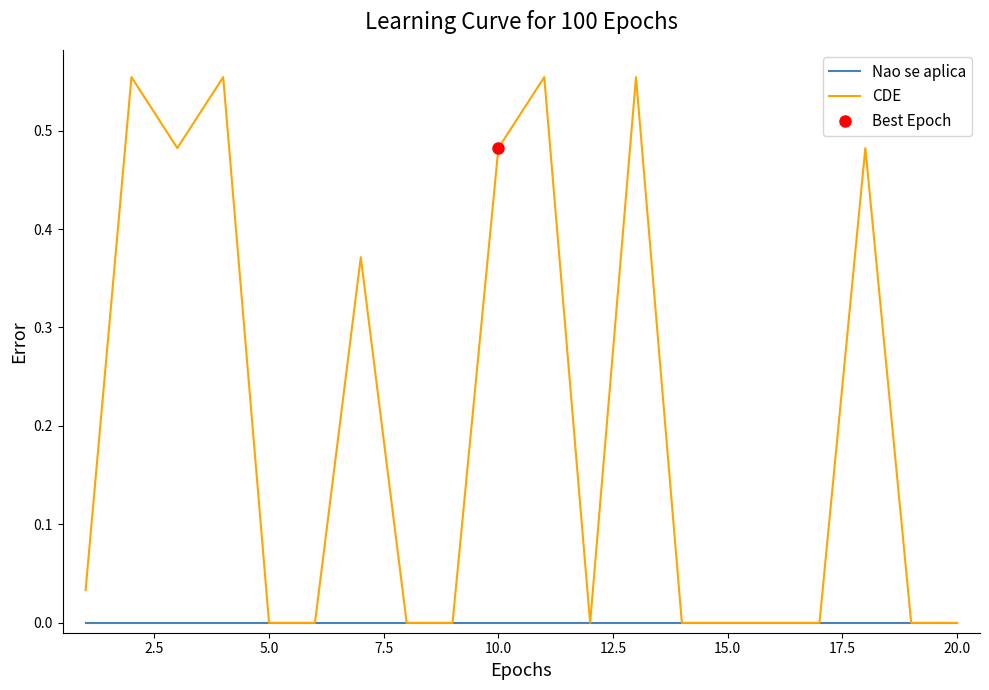

True or false: CDE has a value of 0.4 at 15.0.

False